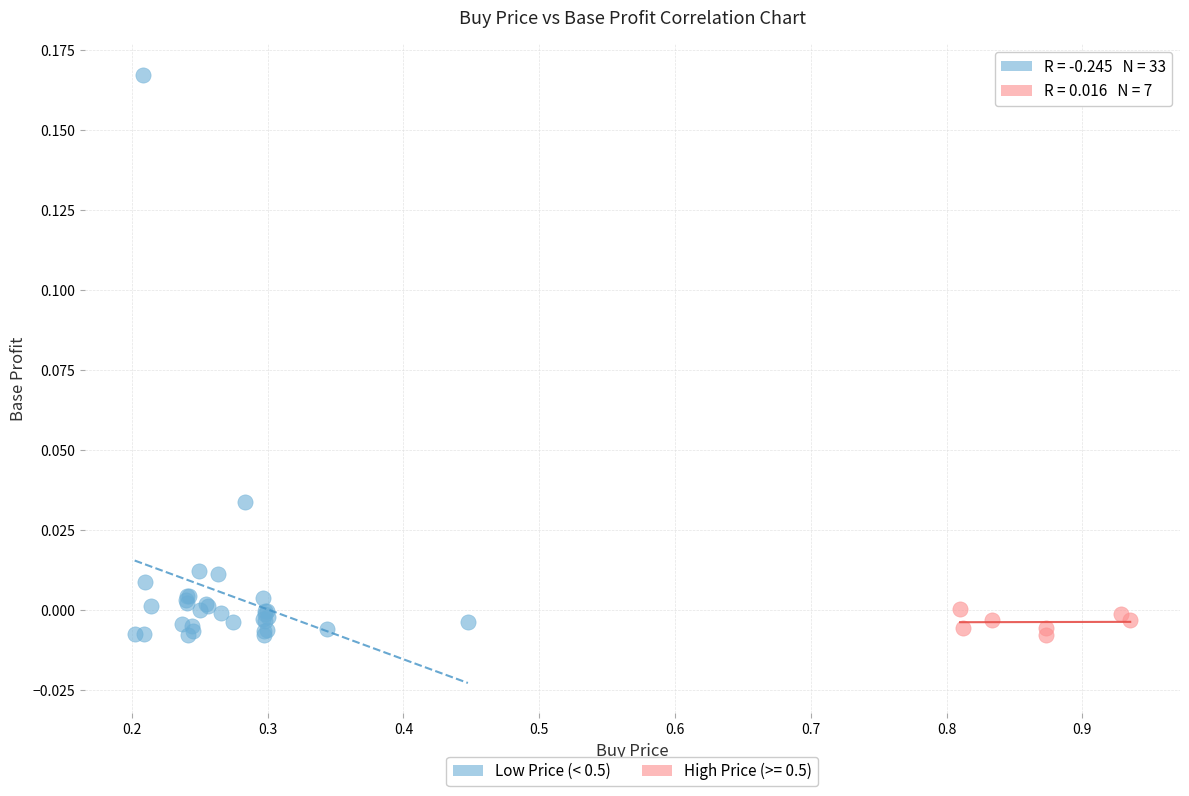

Which series has the largest Y range (max minus min)?

Low Price (< 0.5)